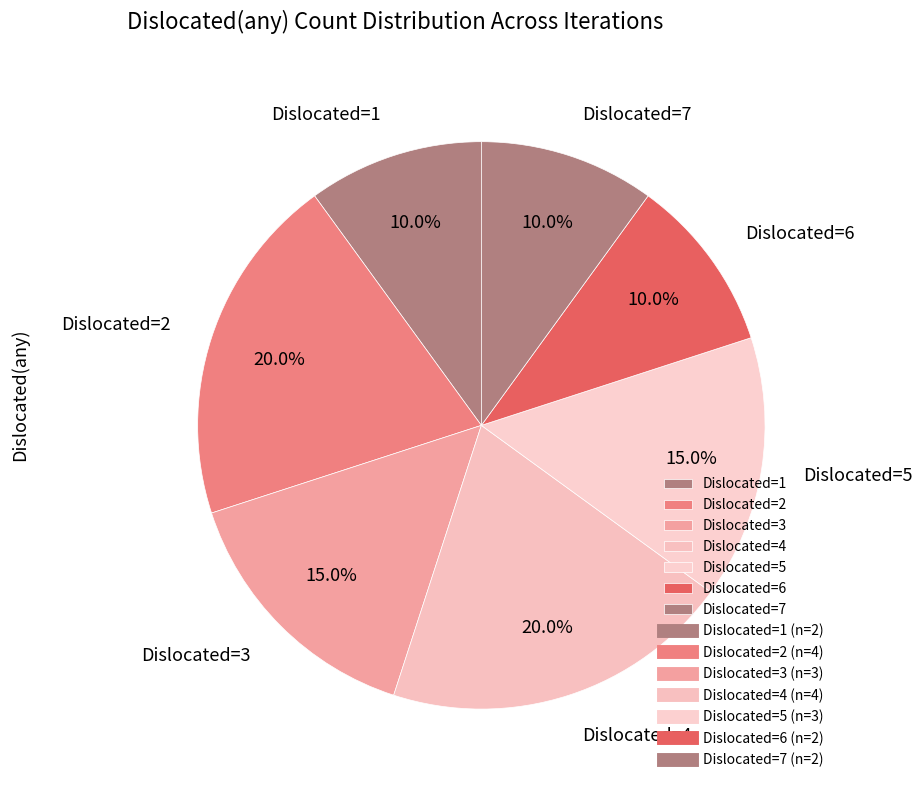

To the nearest percent, what is the difference between the largest and smallest slice percentages?

10%